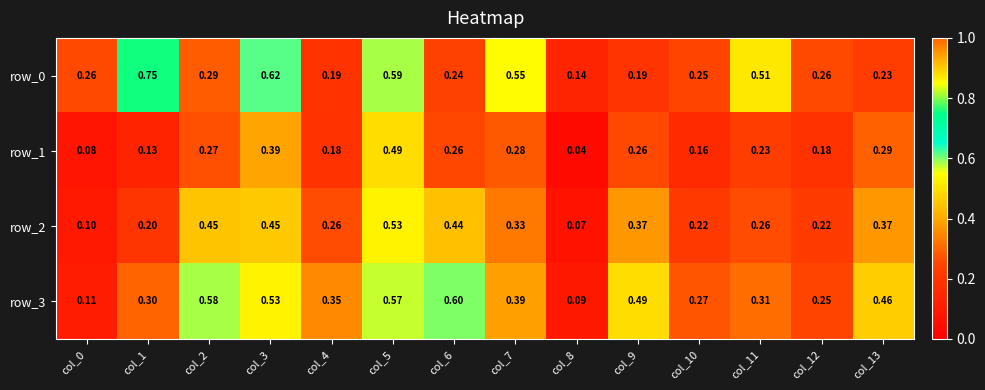

Is the value of row_3 at col_0 greater than the value of row_2 at col_8?

Yes